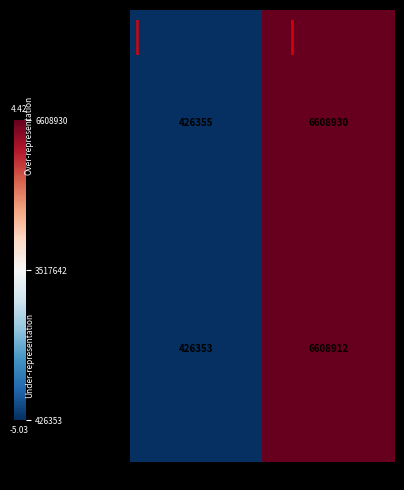

Reading right to left, transcribe all the data shown in this chart.

114357436: 6608930	426355
114357435: 6608912	426353